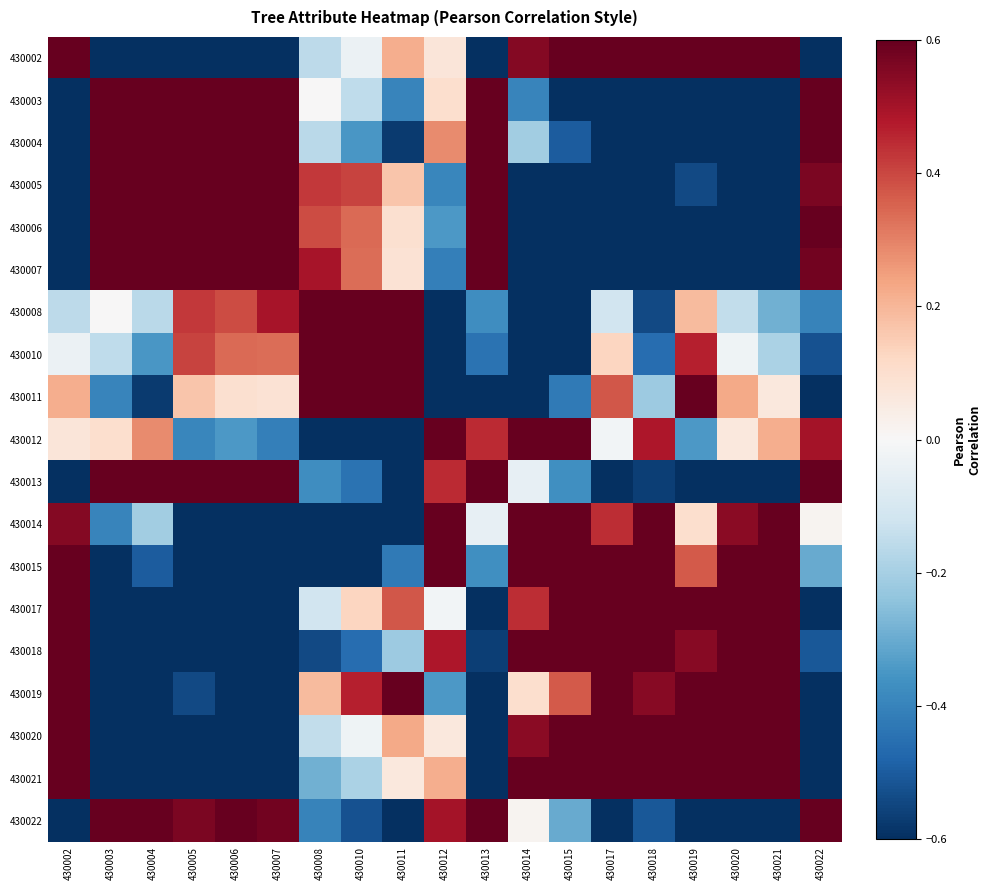

At which category is the sum across all series the highest?

430017